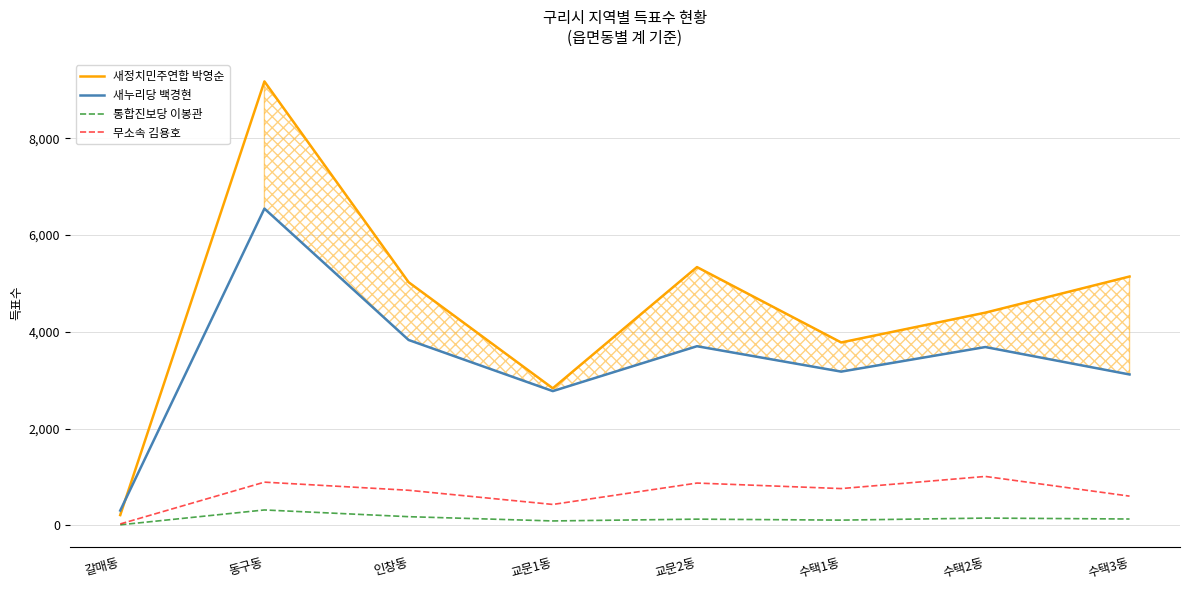

The 통합진보당 이봉관 series shows 90 at 교문1동. True or false?

True